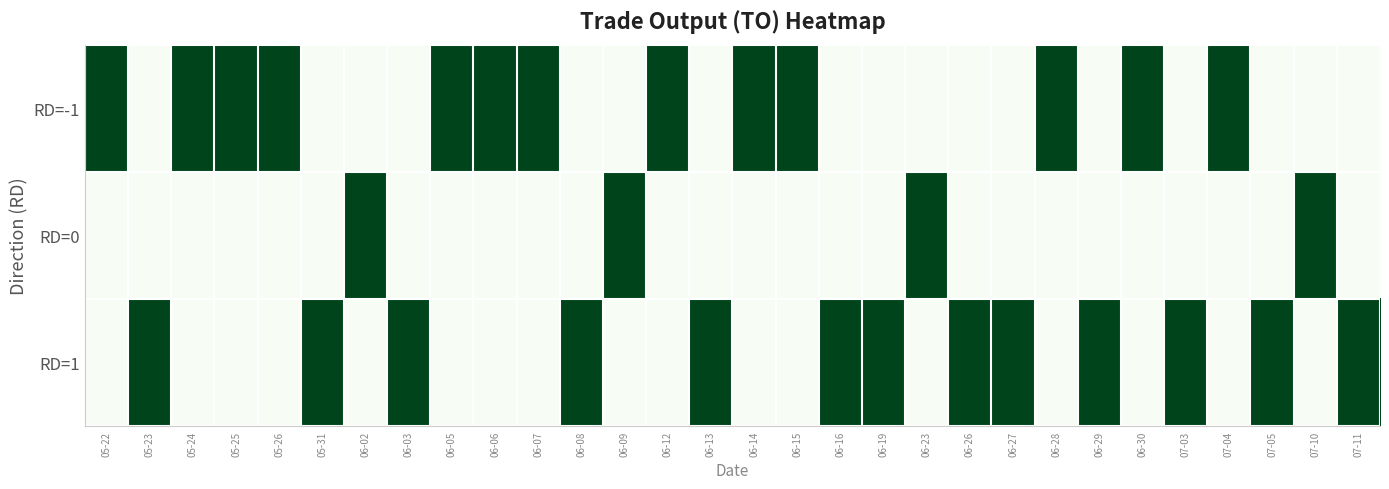

At 06-23, list the series in order from smallest to largest.

RD=-1, RD=1, RD=0